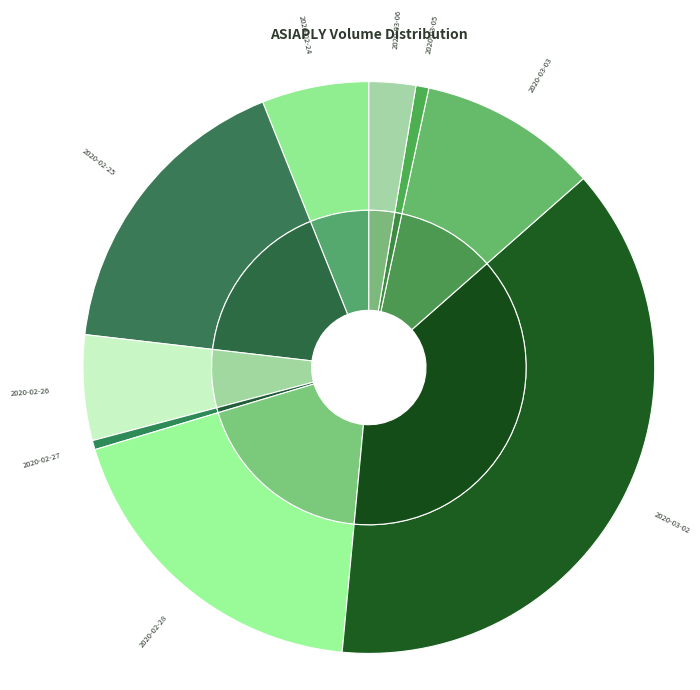

To the nearest percent, what percentage of the pie is 2020-03-02?

38%